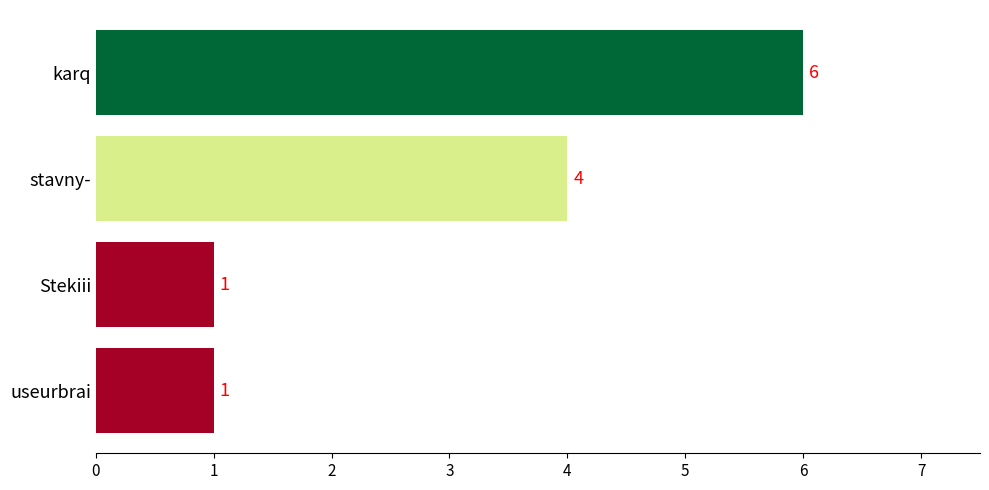

The value at useurbrai is 0. True or false?

False